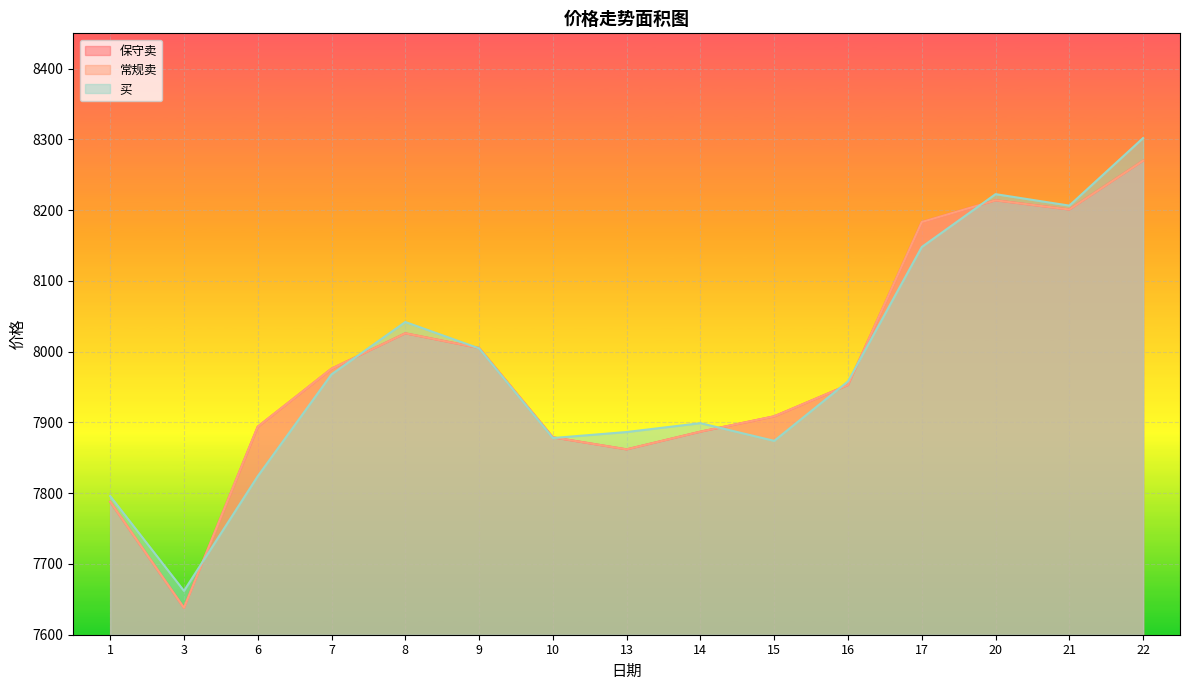

List the labels in order of 保守卖 value, largest first.

22, 20, 21, 17, 8, 9, 7, 16, 15, 6, 14, 10, 13, 1, 3